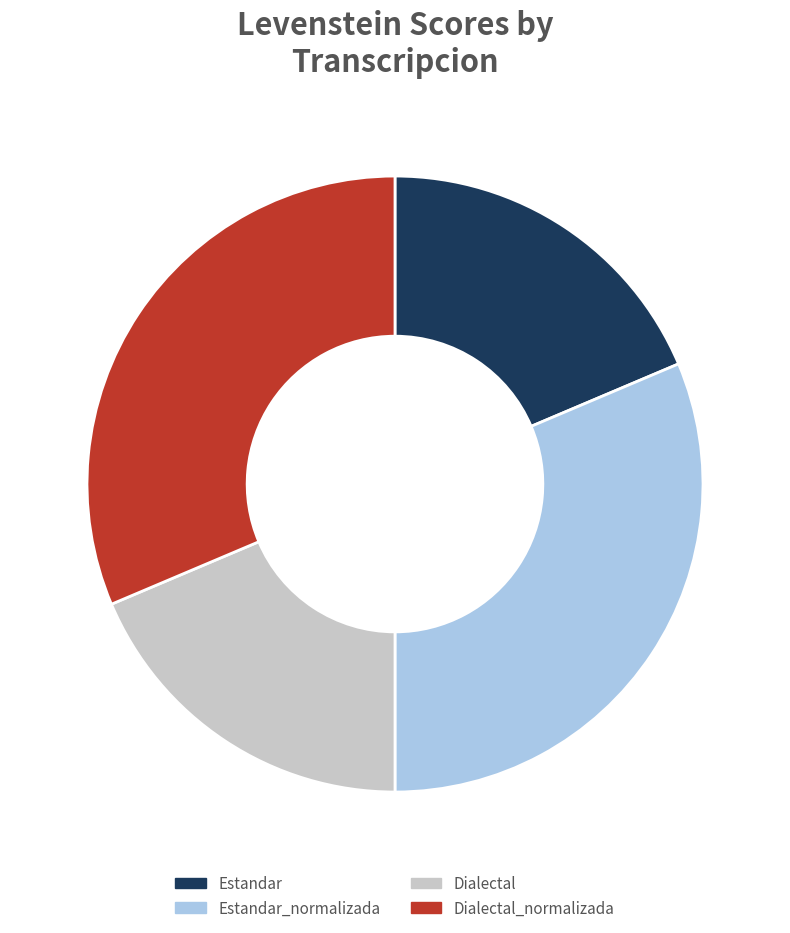

How many segments does this pie chart have?

4